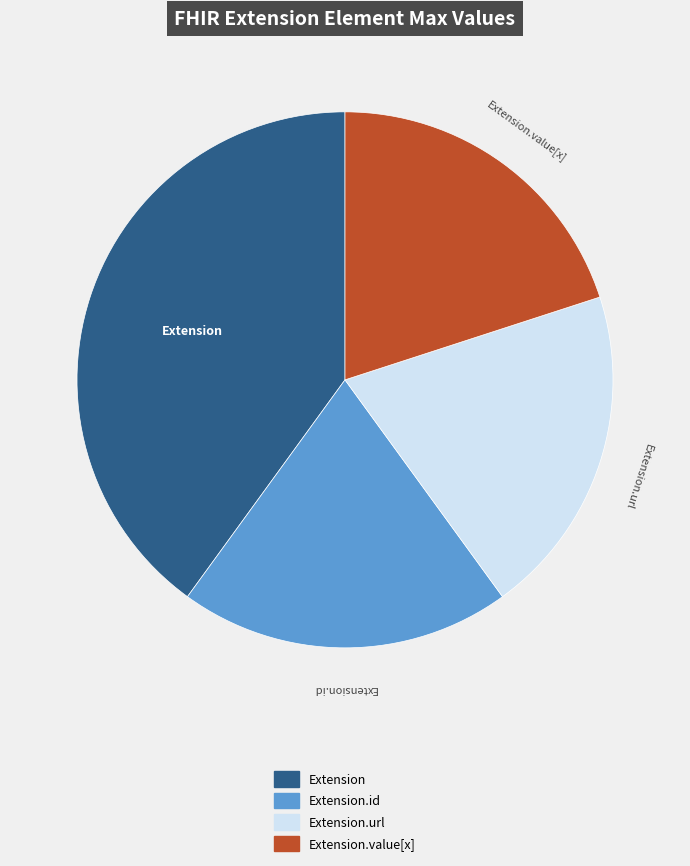

What is the ratio of the value at Extension.url to the value at Extension.id?

1.0